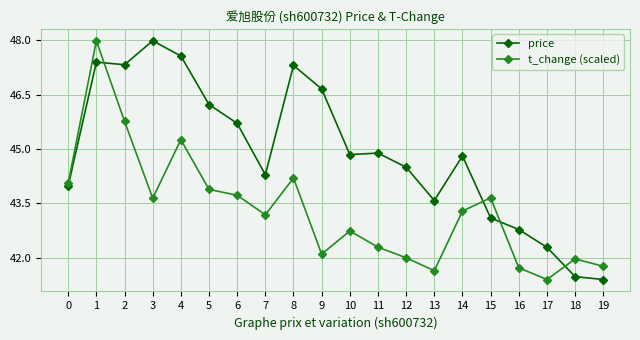

What is the spread (max minus min) of values at 9?

4.6